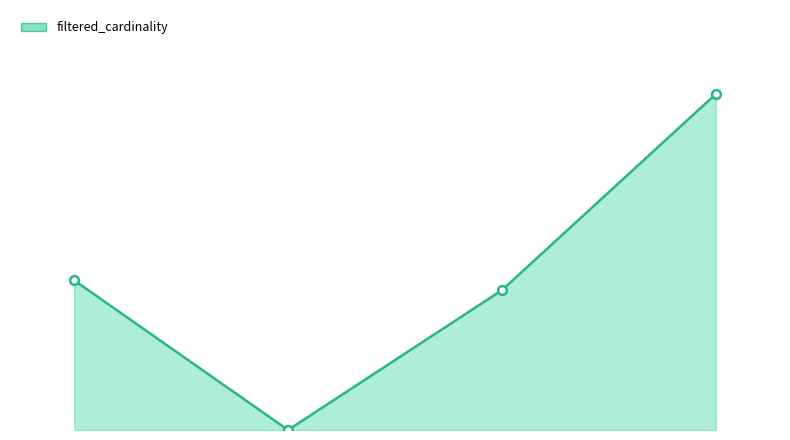

Is this an area chart (filled region under the line)?

Yes